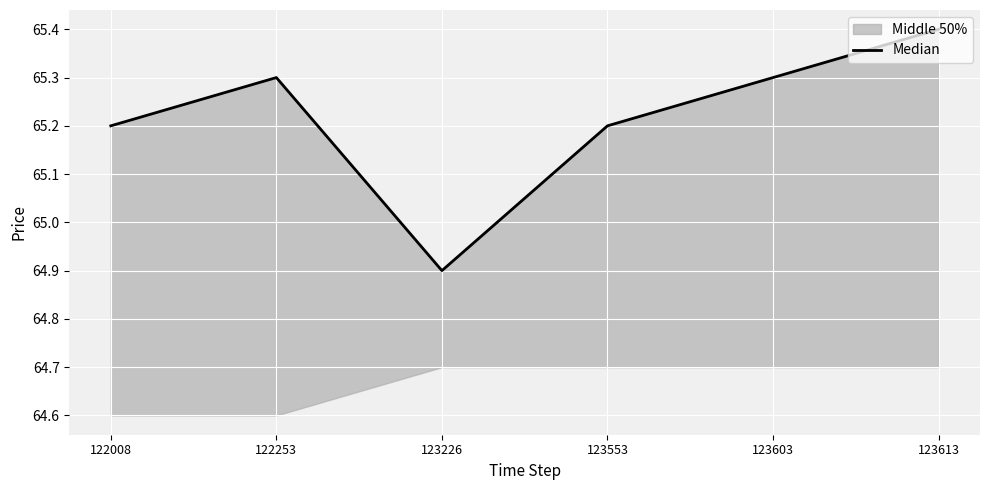

Count the values in the range 65 to 66.

5